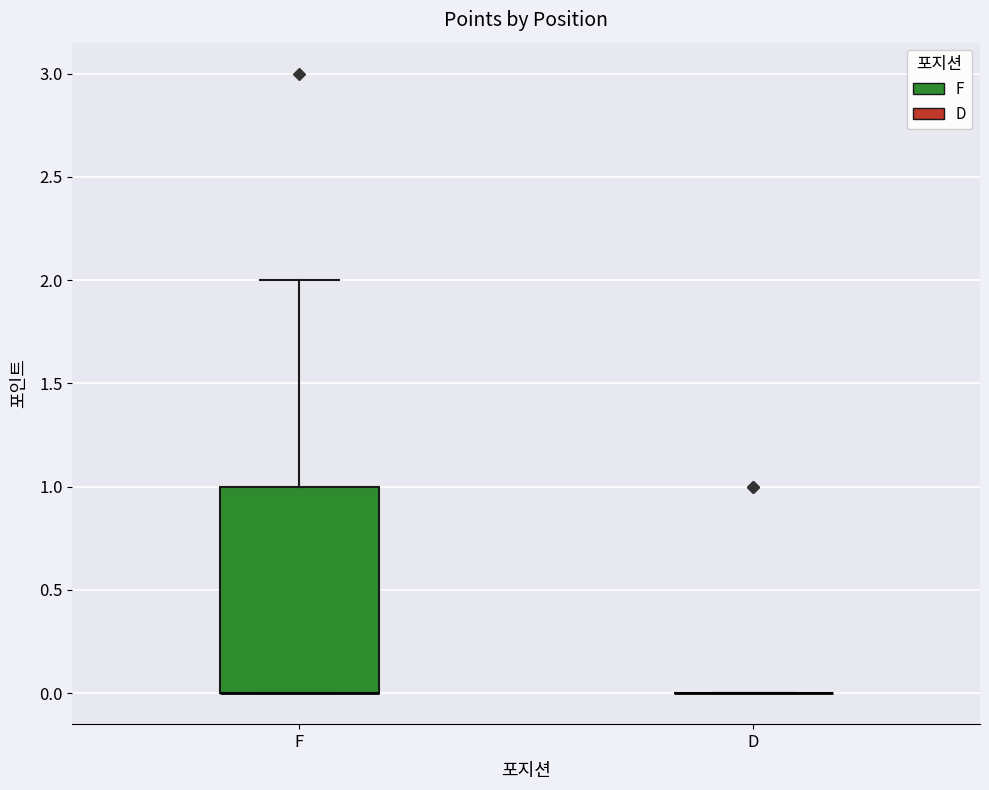

Comparing the boxes themselves (not the whiskers), which one is the tallest?

F